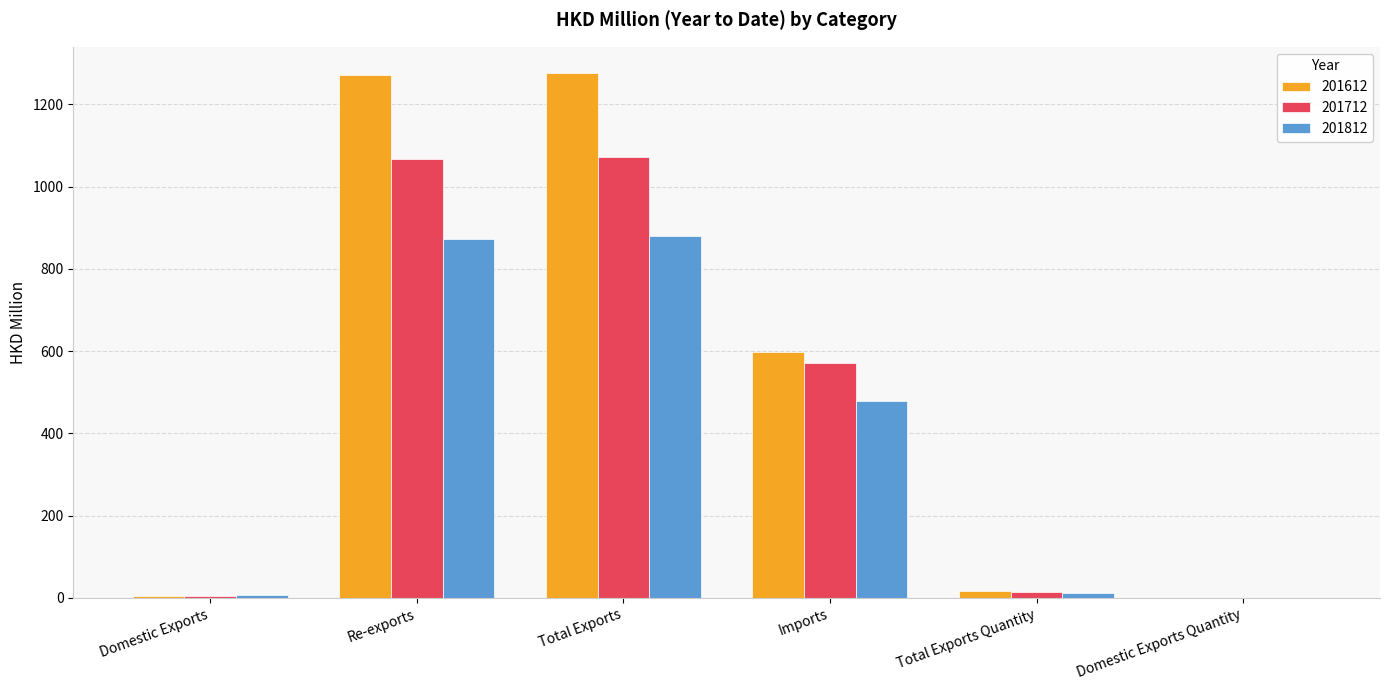

What is the highest value of the 201812 series?

879.4